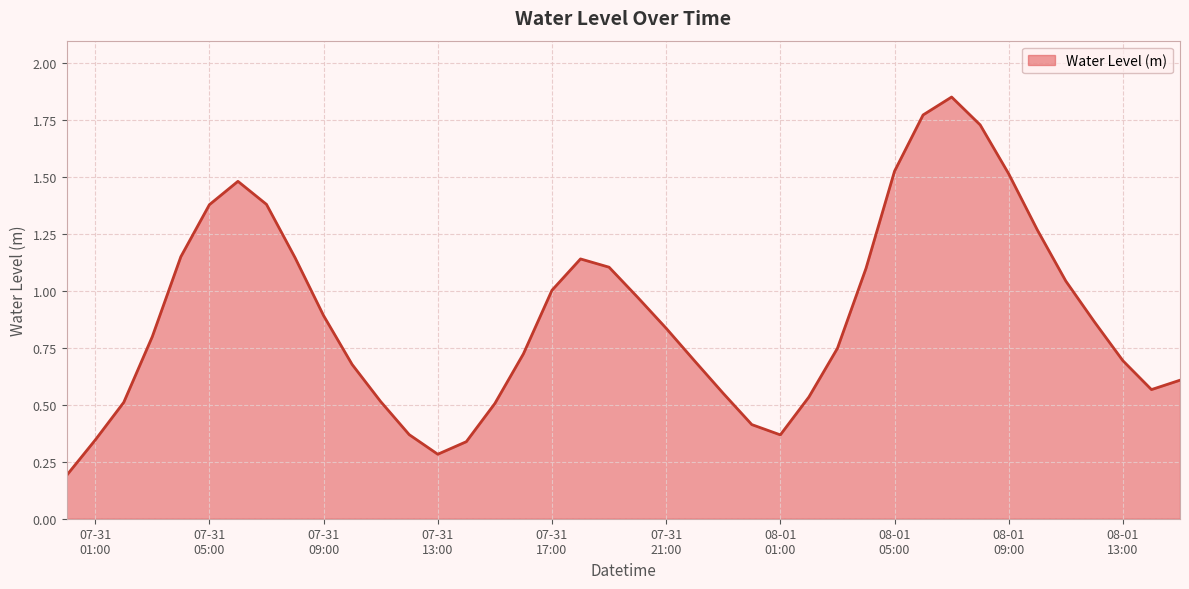

How many lines are shown in the chart?

1